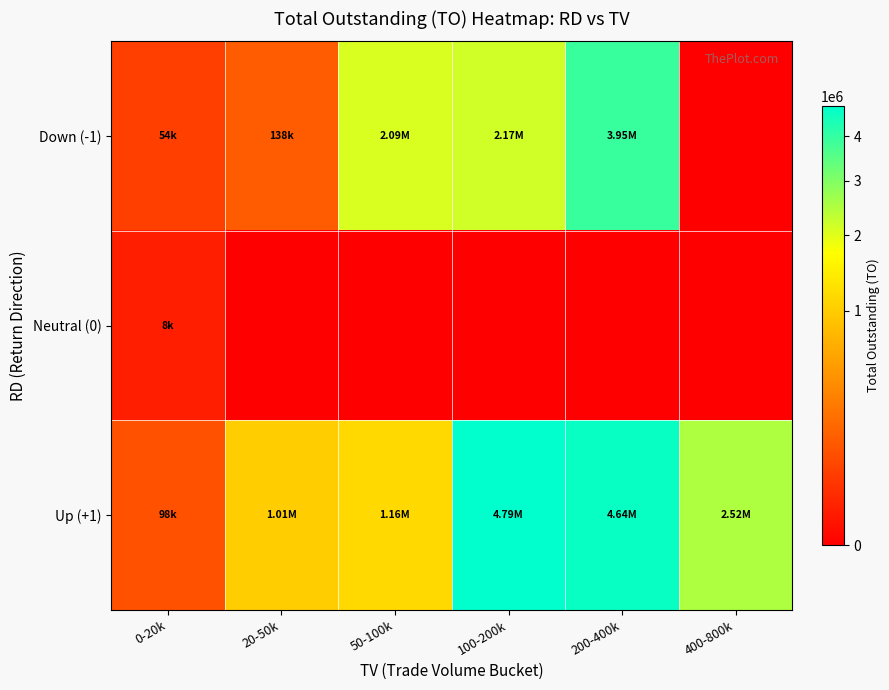

Which series has the largest range (max minus min)?

Up (+1)